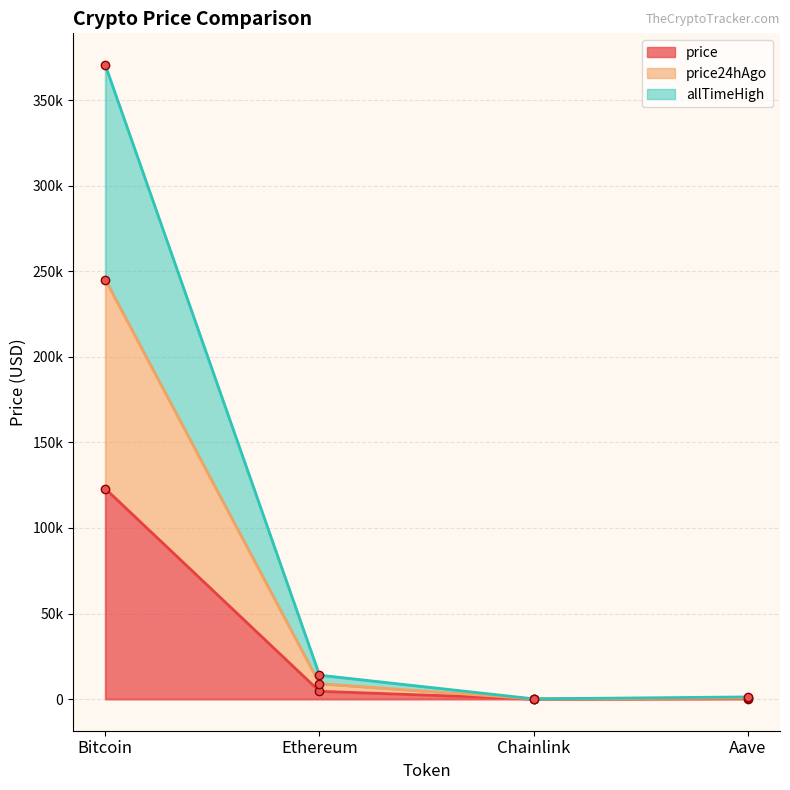

Rank the series by their maximum value, from highest to lowest.

allTimeHigh, price24hAgo, price